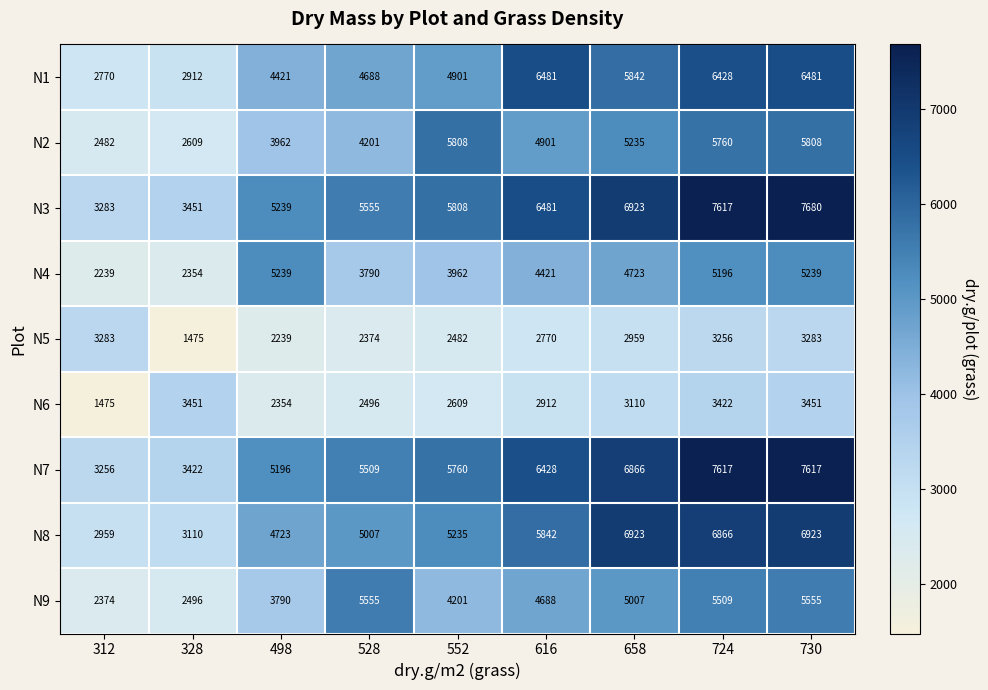

Which category has the highest value in the N3 series?

730